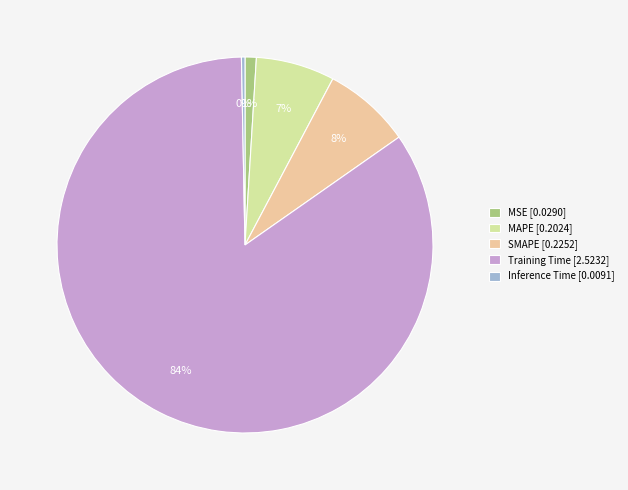

Combined, do MAPE and Inference Time account for over 50%?

No